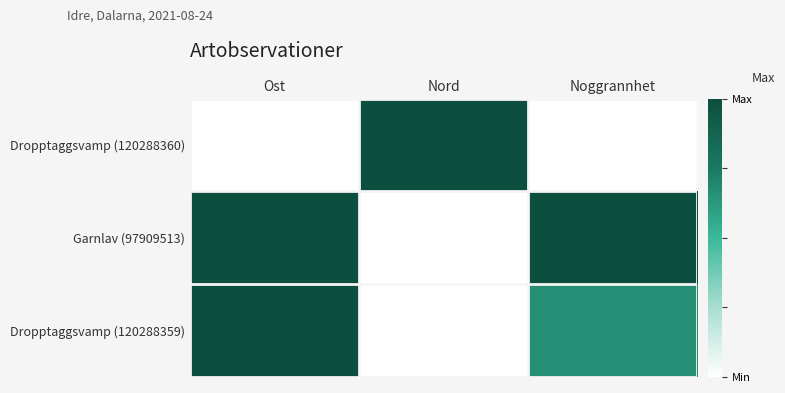

Reading right to left, what are all the values shown in this chart?

Dropptaggsvamp (120288360): Noggrannhet=0.0	Nord=1.0	Ost=0.0
Garnlav (97909513): Noggrannhet=1.0	Nord=0.0	Ost=1.0
Dropptaggsvamp (120288359): Noggrannhet=0.7	Nord=0.0	Ost=1.0